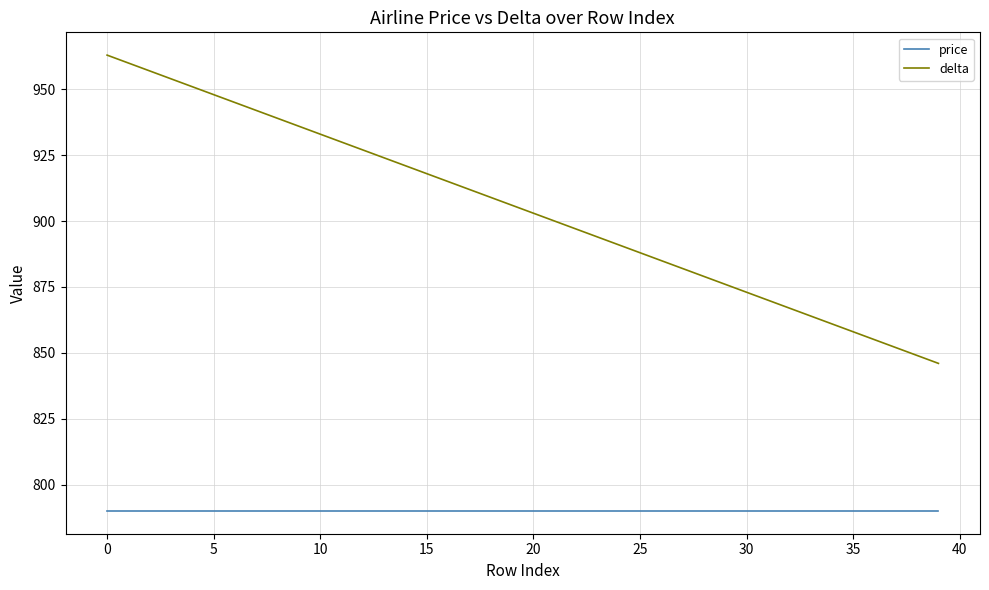

True or false: delta has more than 1 points higher than both neighbors.

False